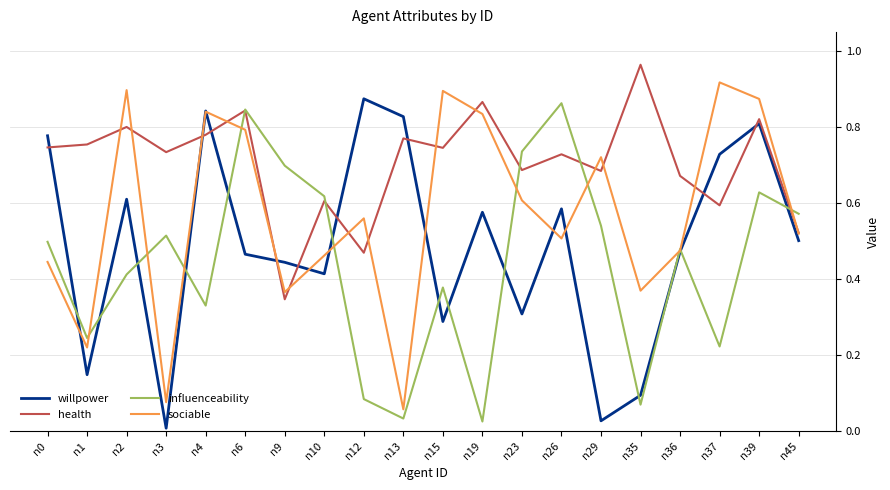

At which category is the sum across all series the highest?

n39